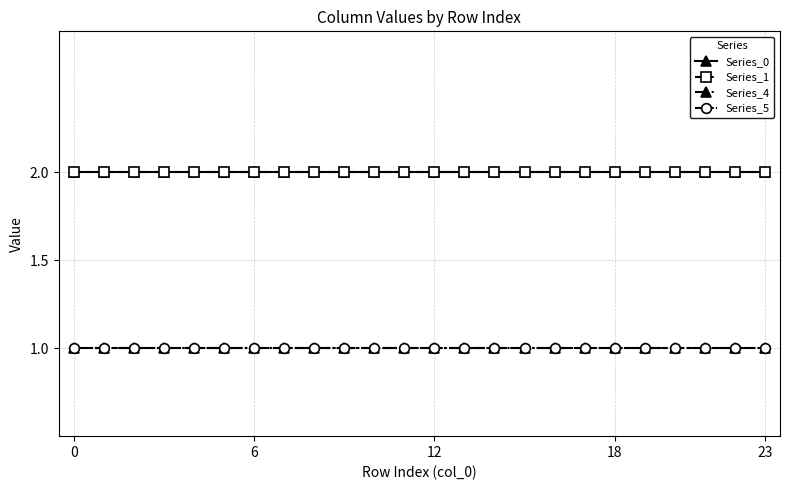

Does the chart have visible grid lines?

Yes